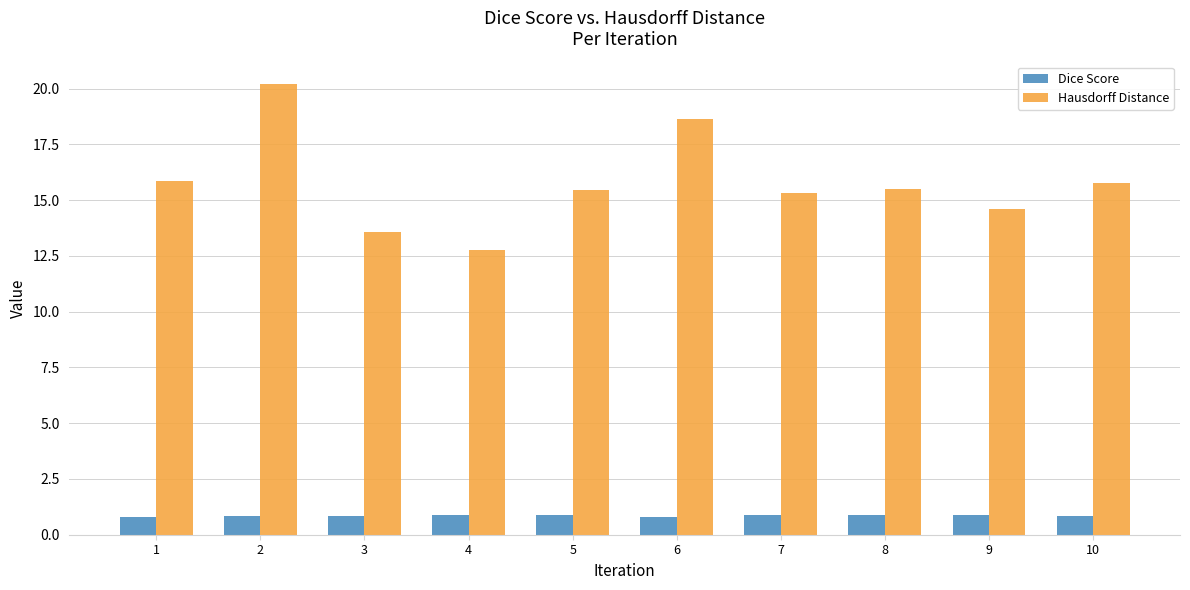

The Dice Score series shows 1.6 at 7. True or false?

False